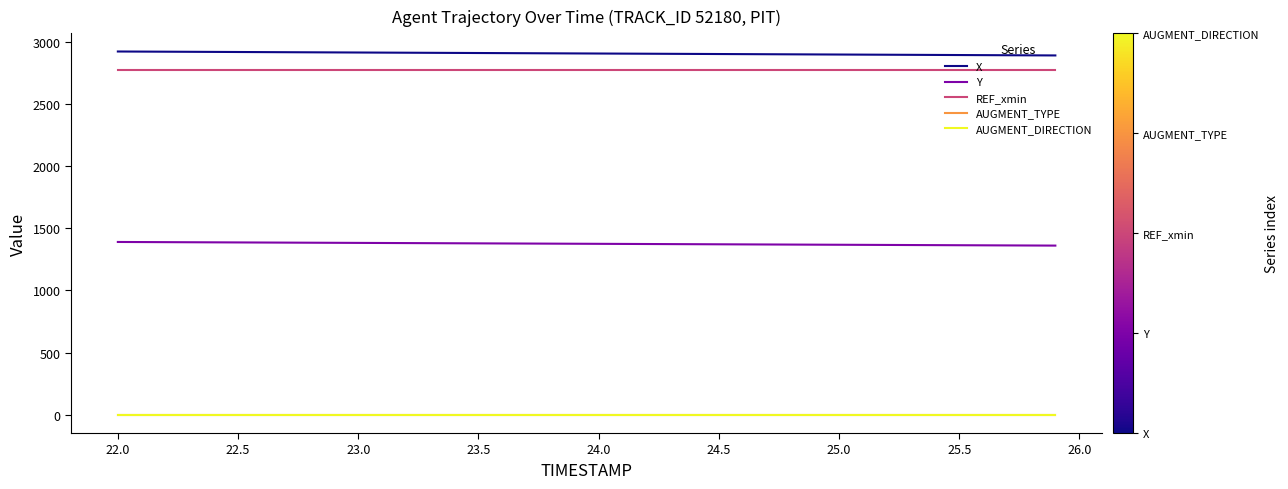

True or false: Y and X intersect in this chart.

False